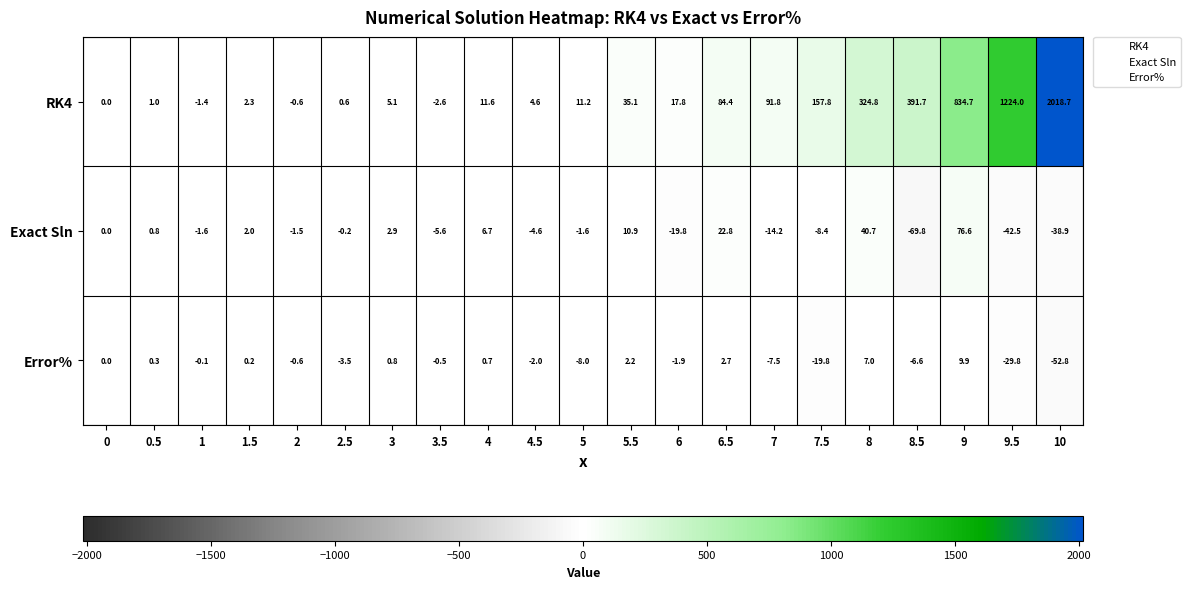

At which label is Error% closest to -21?

7.5